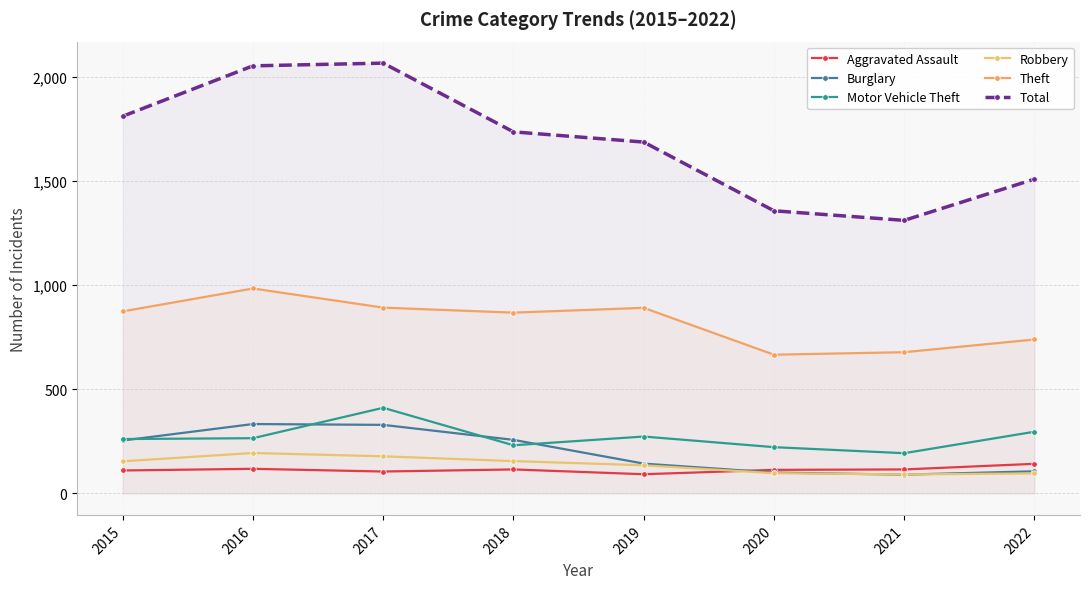

Reading left to right, extract all data points from this chart.

Aggravated Assault: 110	118	105	115	92	113	115	142
Burglary: 254	333	329	257	143	100	90	106
Motor Vehicle Theft: 261	265	411	231	273	222	193	296
Robbery: 154	194	178	155	135	97	91	96
Theft: 874	984	892	868	891	666	678	739
Total: 1811	2053	2066	1736	1687	1357	1311	1509